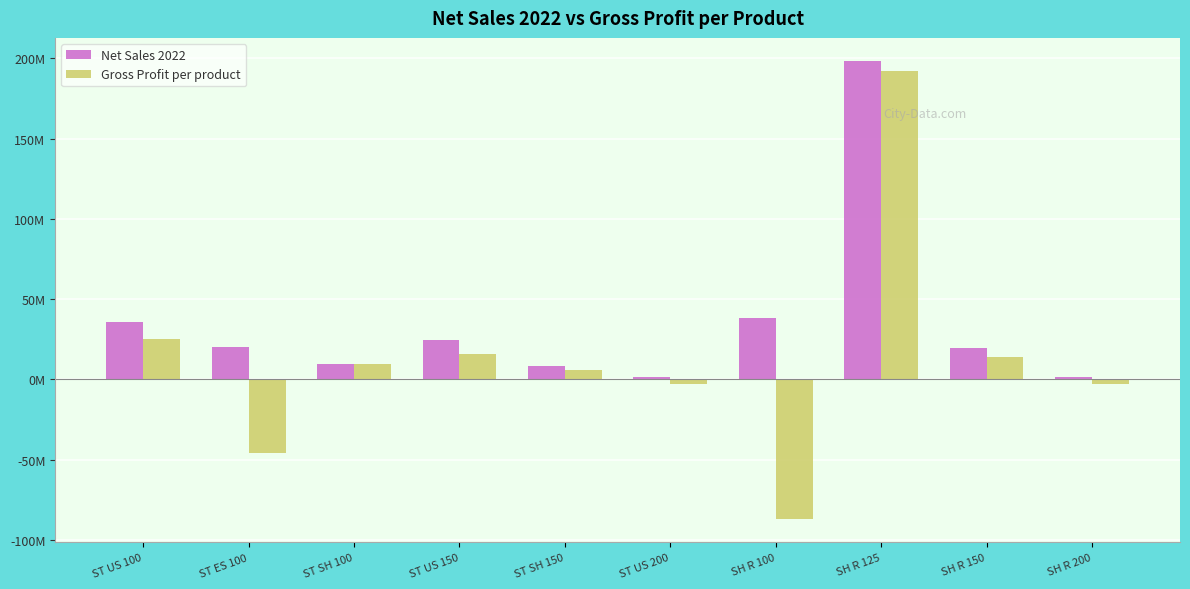

Does the chart contain stacked bars?

No